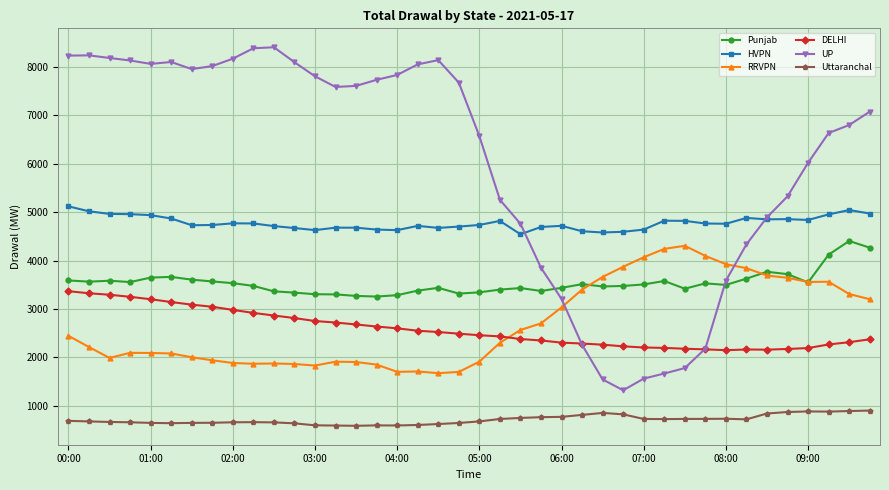

Rank the series by their maximum value, from highest to lowest.

UP, HVPN, Punjab, RRVPN, DELHI, Uttaranchal